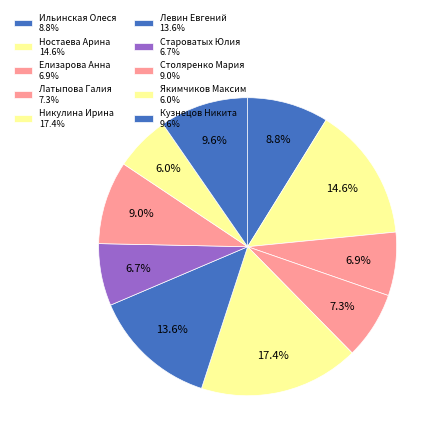

True or false: Столяренко Мария accounts for 9% of the total.

True